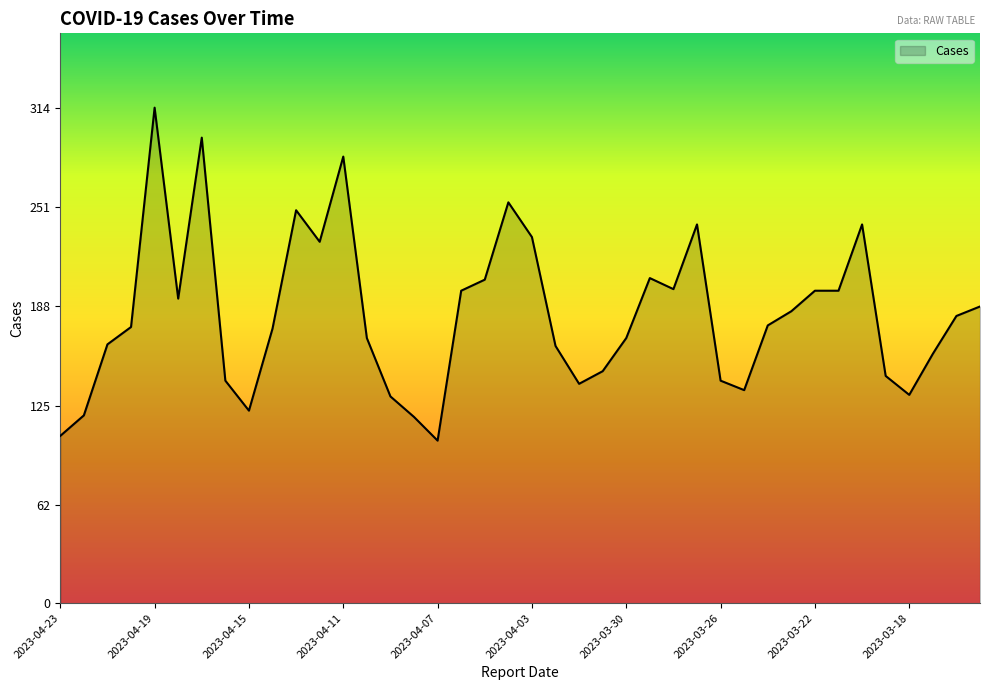

What is the difference between the maximum and minimum values?

211